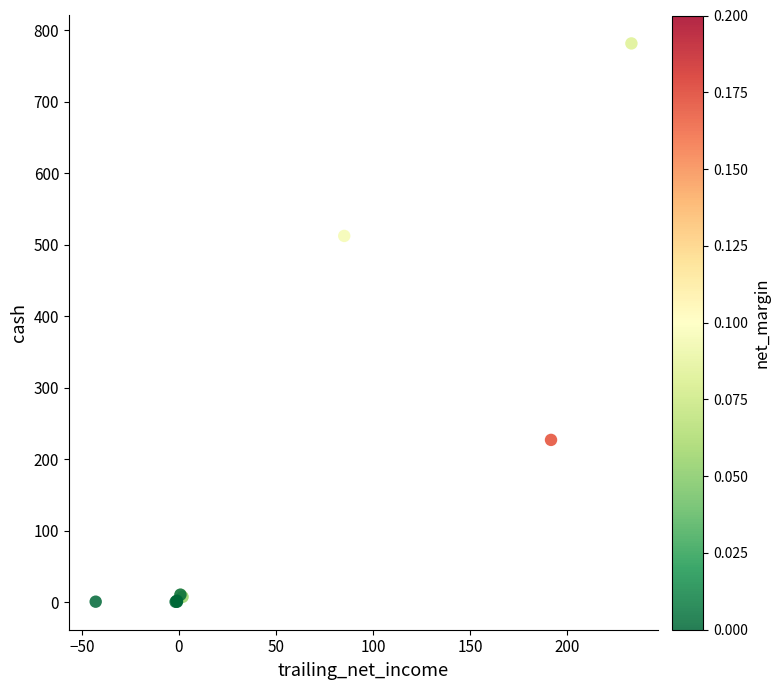

What Y value in the scatter plot is closest to 391?

512.4